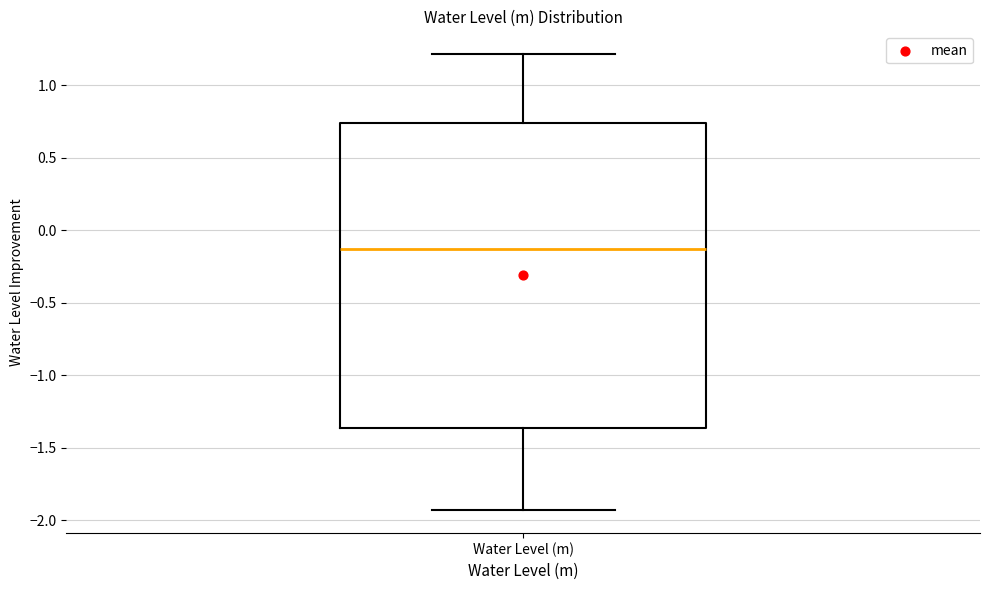

Where is the lower edge of the box for Water Level (m) on the y-axis? The values are not printed on the chart, so give them approximately, as read against the axis.

-1.35